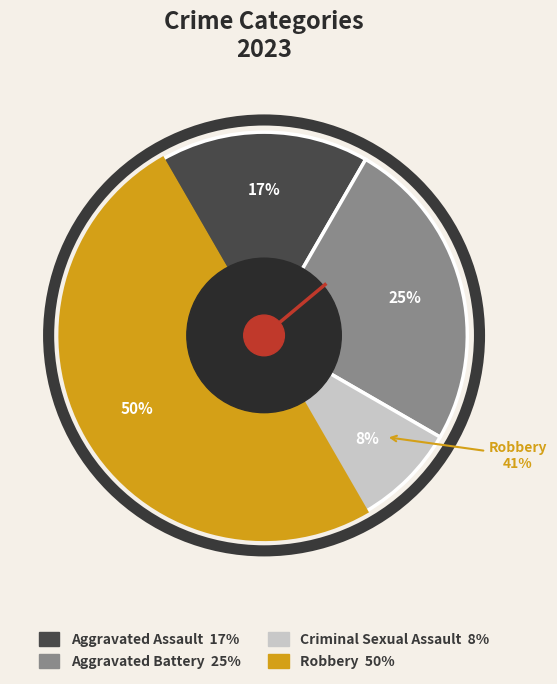

Which category has the smallest portion of the pie?

Criminal Sexual Assault